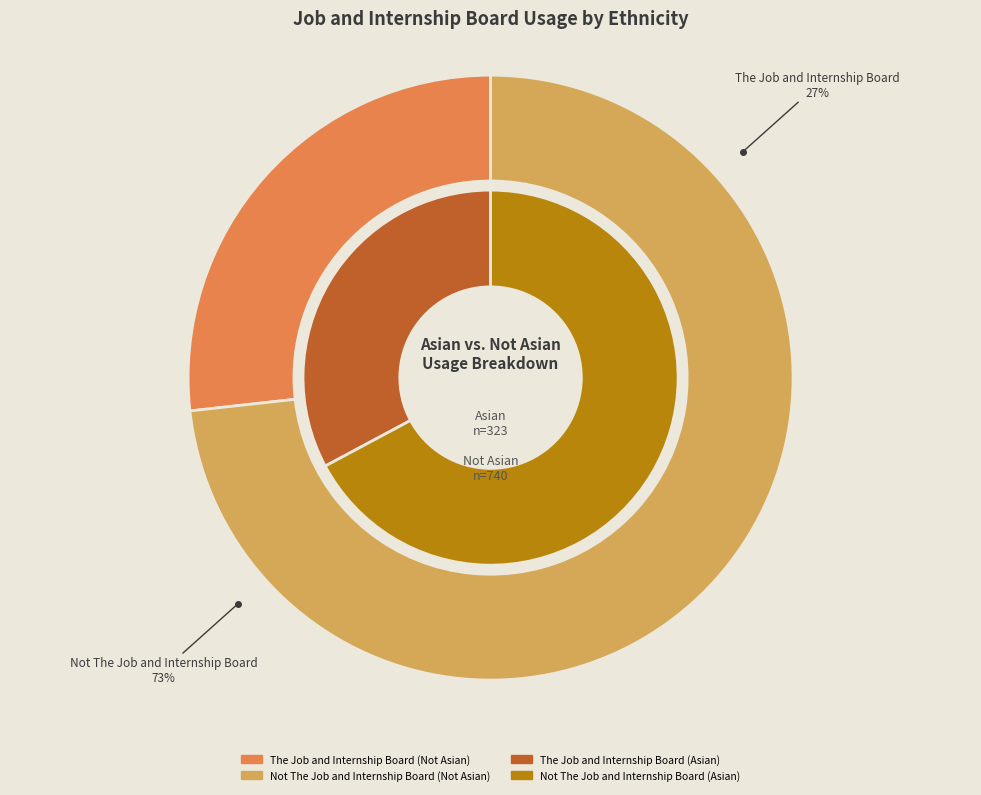

To the nearest percent, what portion does The Job and Internship Board represent?

27%